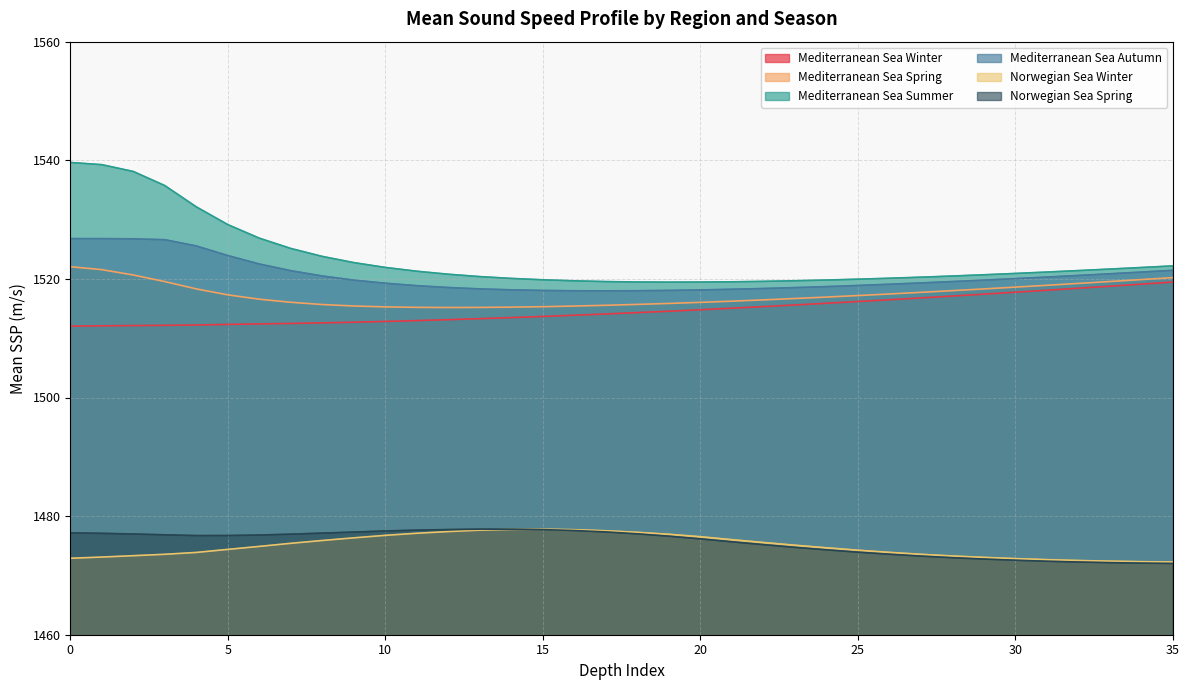

Rank the series at 21 from lowest to highest value.

Norwegian Sea Spring, Norwegian Sea Winter, Mediterranean Sea Winter, Mediterranean Sea Spring, Mediterranean Sea Autumn, Mediterranean Sea Summer